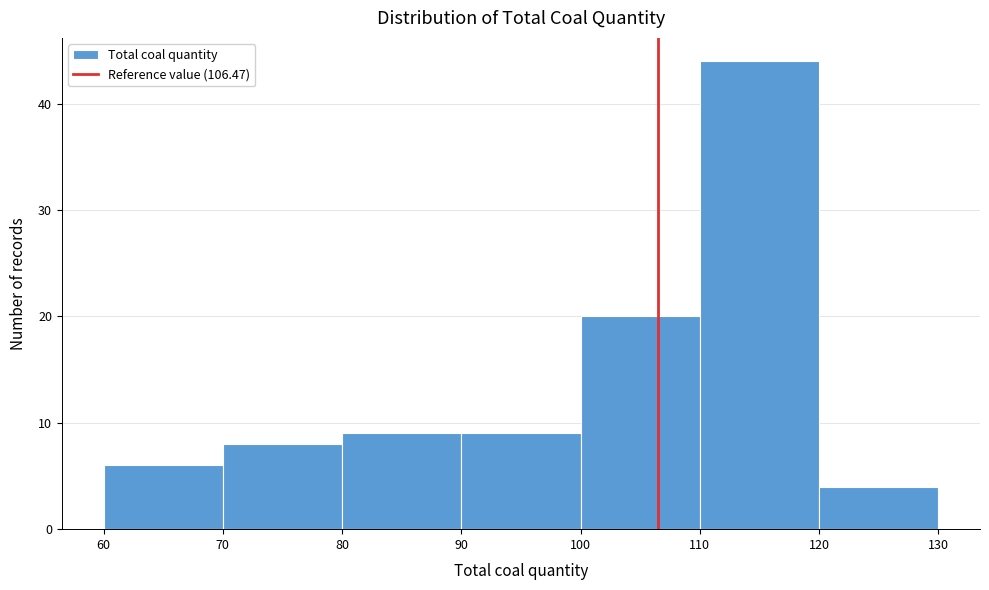

How tall is the bar that spans 120 to 130 on the x-axis? The values are not printed on the chart, so give them approximately, as read against the axis.

4